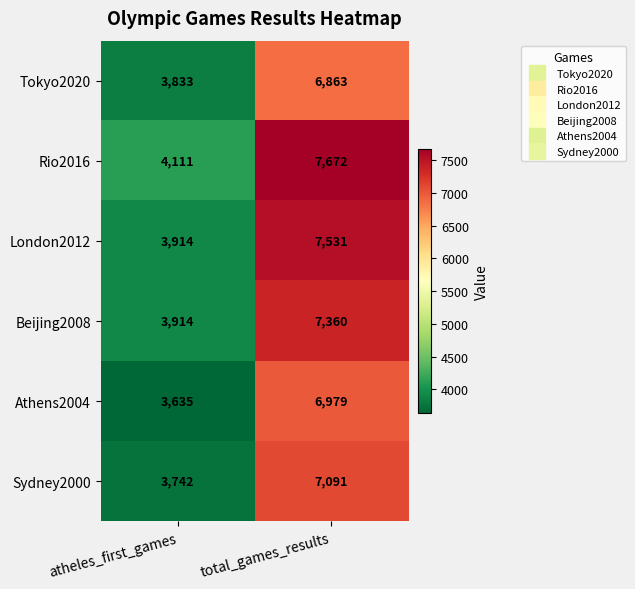

Between atheles_first_games and total_games_results, which series saw the biggest shift?

London2012